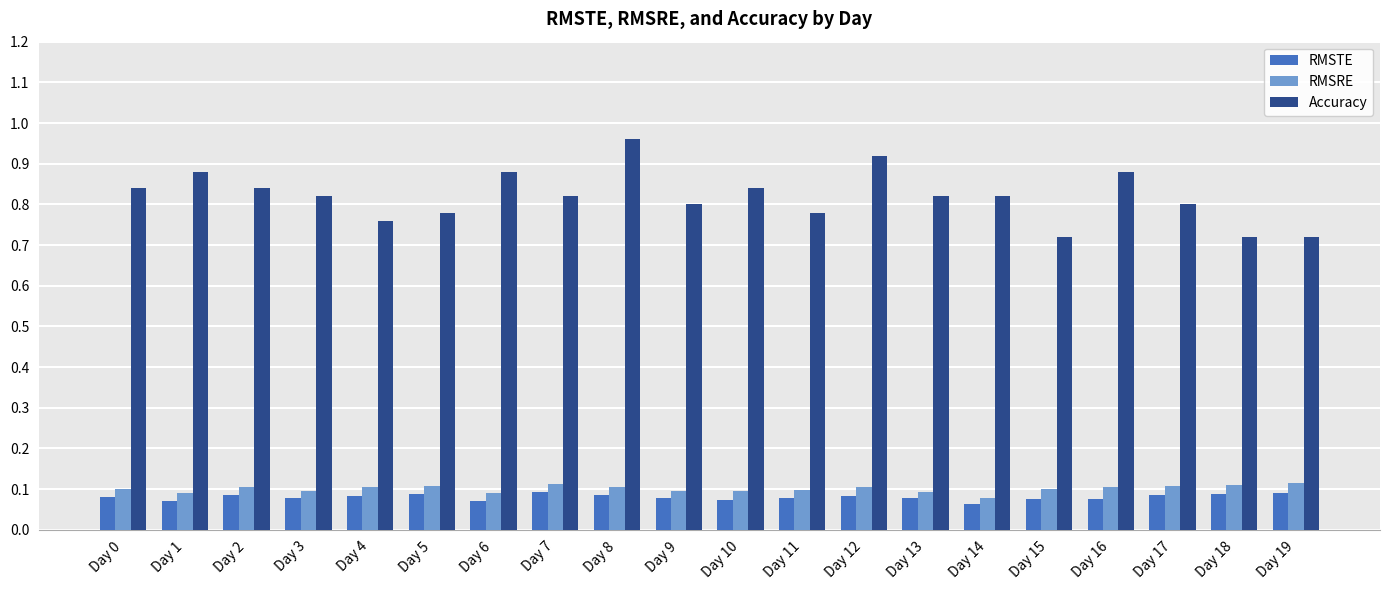

Is it true that RMSTE equals 0.1 at Day 1?

True